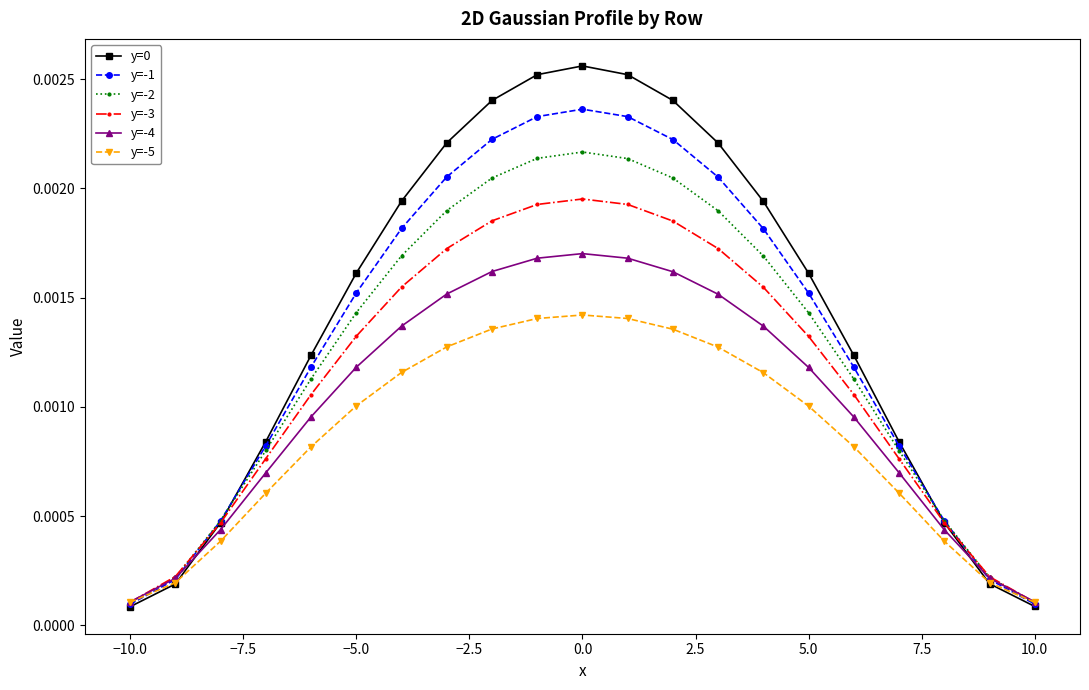

True or false: y=-5 has more than 0 interior local peaks.

True